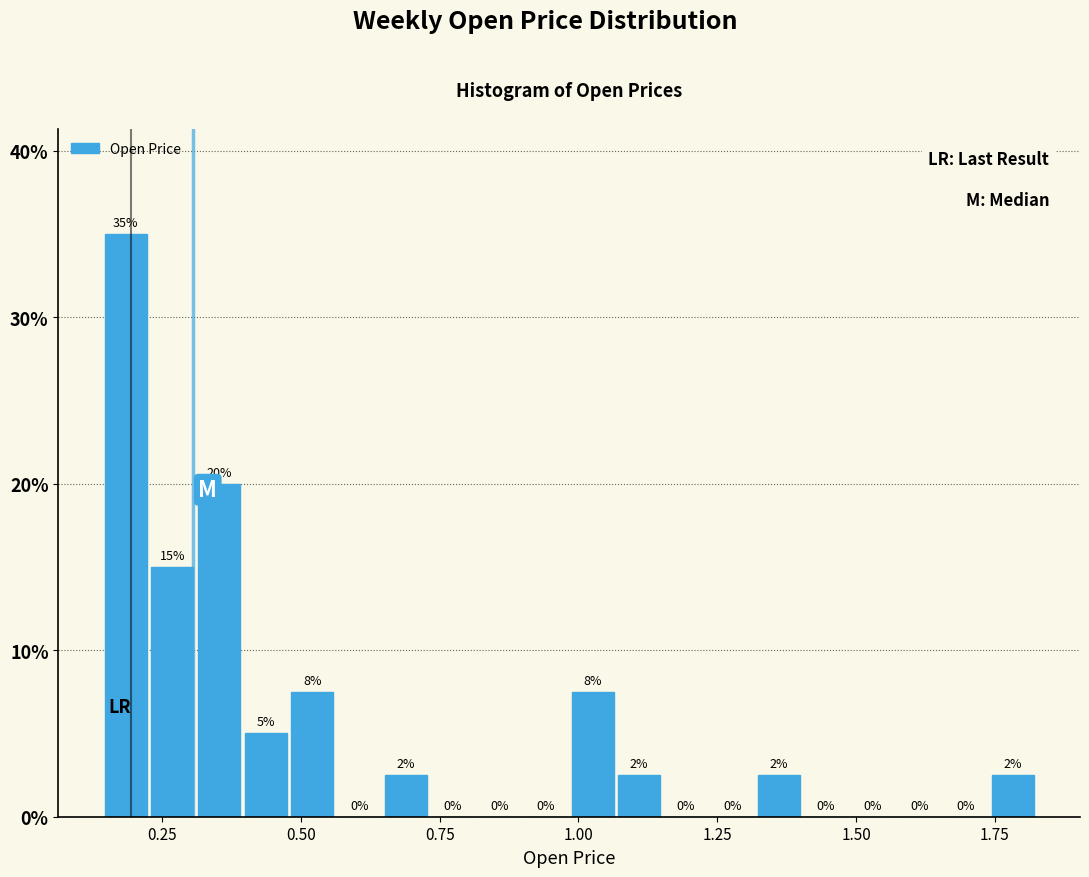

Around what value on the x-axis is the tallest bar? Give the approximate position of its centre, as read against the axis.

0.20